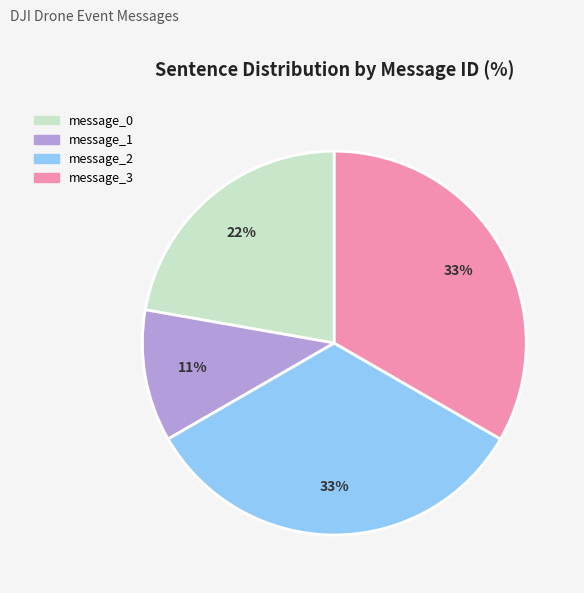

To the nearest percent, what percentage of the pie is message_3?

33%